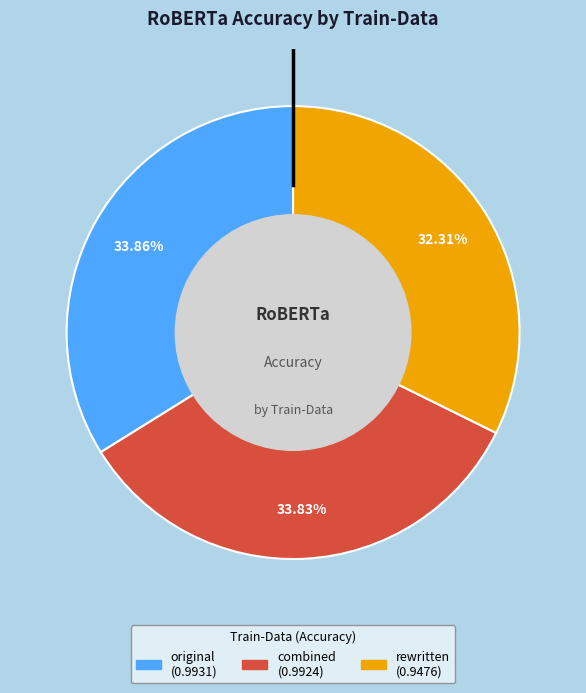

How many slices are in this pie chart?

3